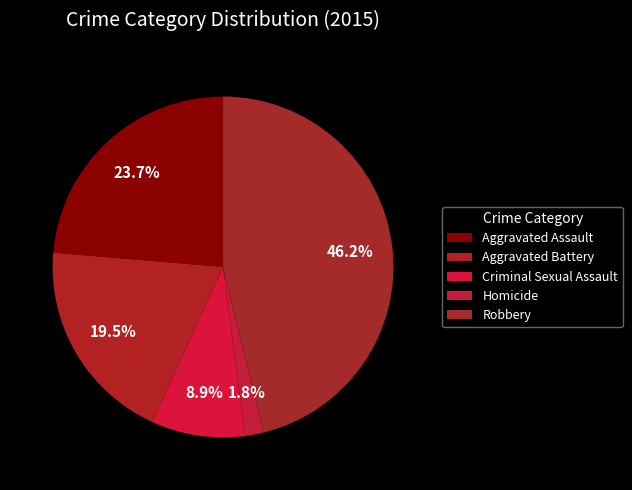

Is it true that Aggravated Assault is 38% of the pie?

False